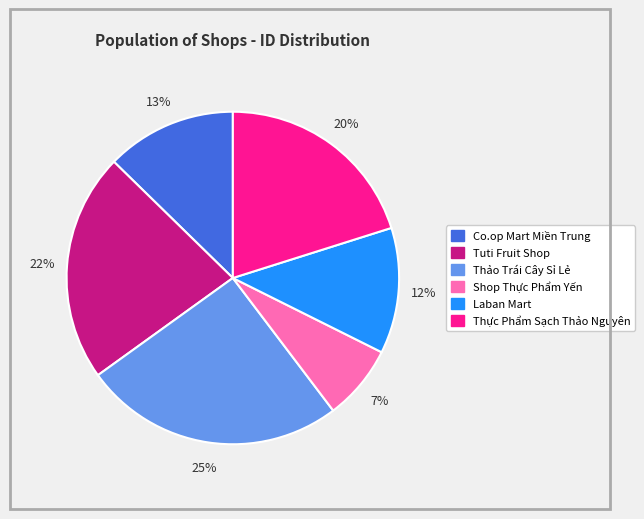

Approximately how many times larger is the value at Thực Phẩm Sạch Thảo Nguyên compared to Tuti Fruit Shop?

0.9